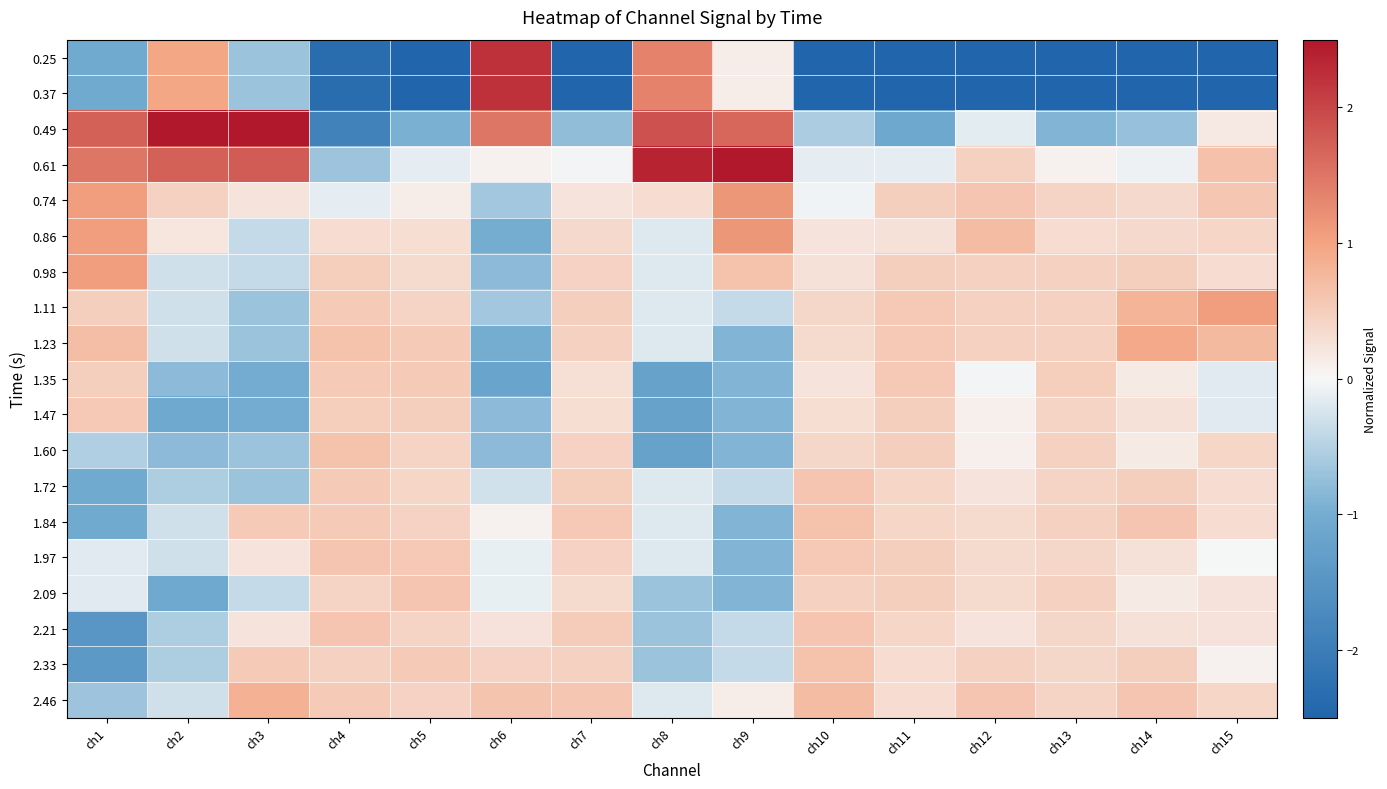

Between ch13 and ch2, which is larger?

ch2